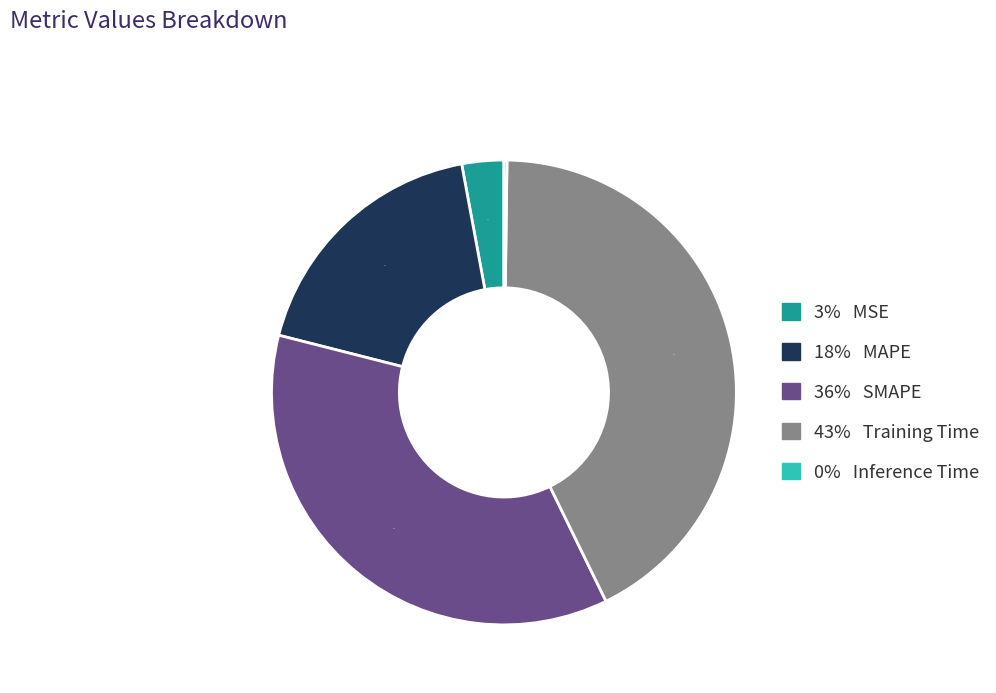

Is there a majority slice in this chart?

No